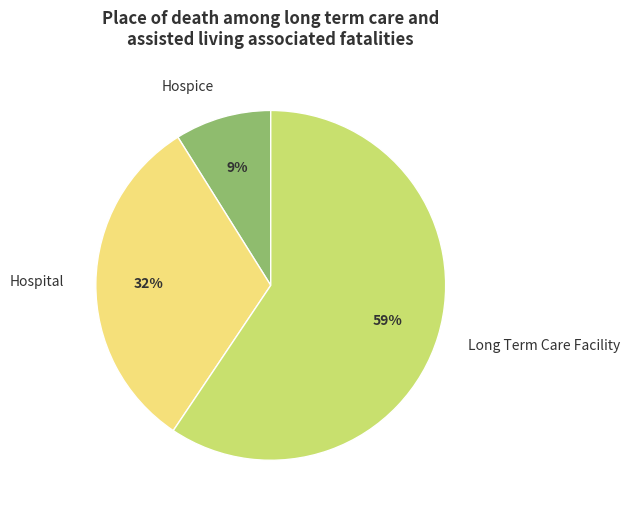

Rank the categories by value from highest to lowest.

Long Term Care Facility, Hospital, Hospice